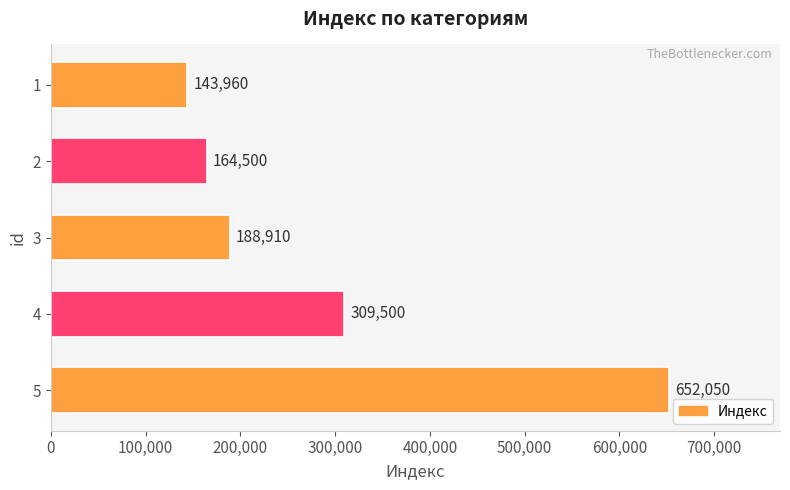

How many data points are less than 188910?

2